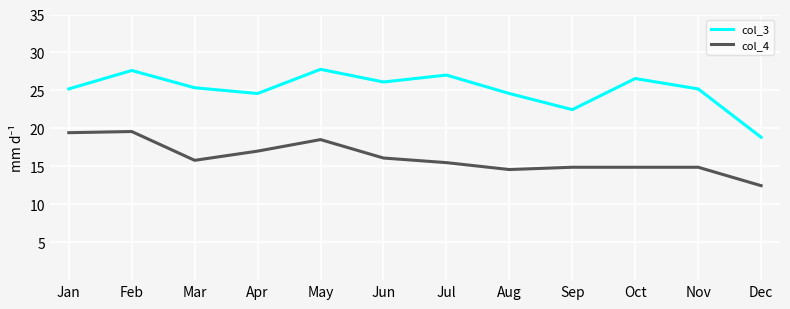

At which category is the sum across all series the highest?

Feb